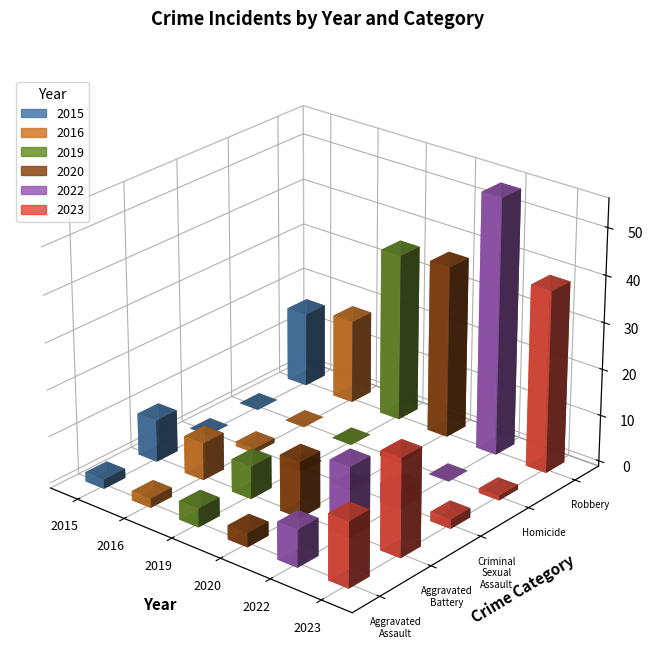

Which category has the lowest value in the 2023 series?

Homicide